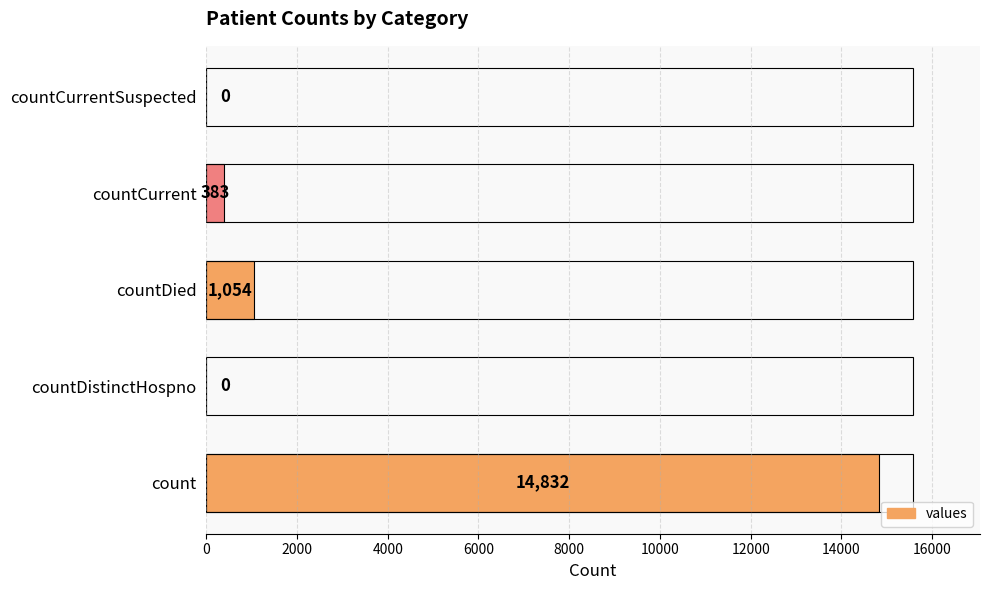

What is the difference between the maximum and minimum values?

14832